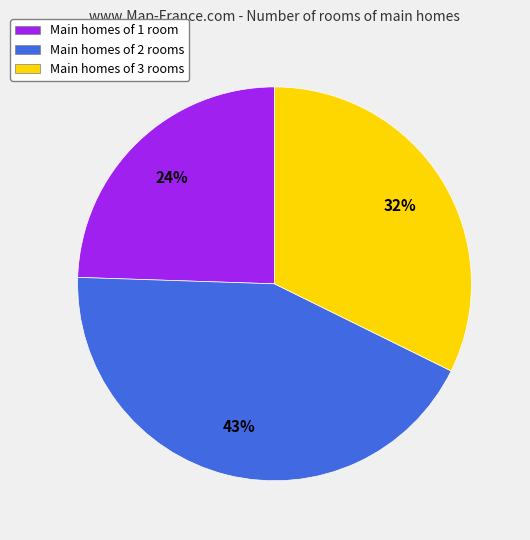

What percentage is the Main homes of 3 rooms slice, to the nearest percent?

32%